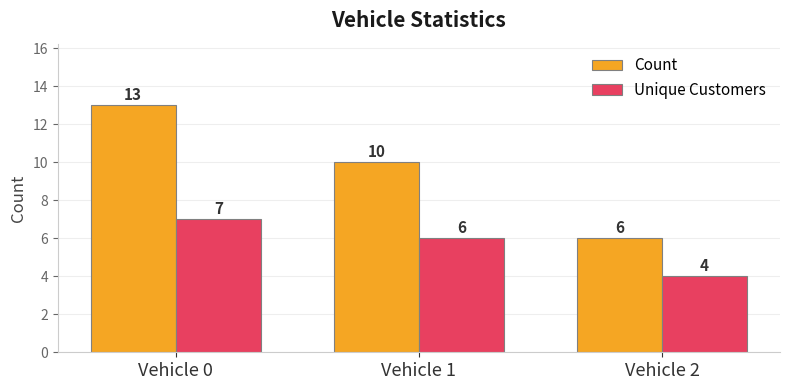

Rank the series at Vehicle 0 from lowest to highest value.

Unique Customers, Count